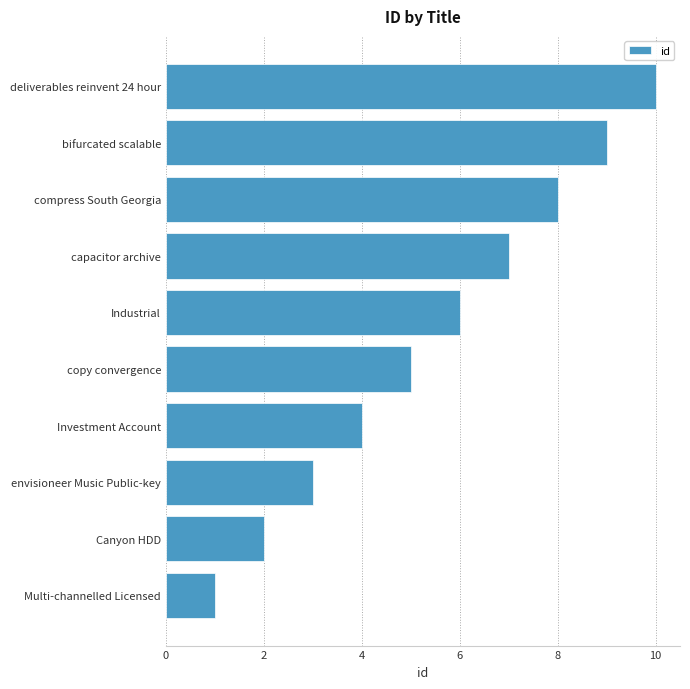

Are the bars grouped side by side (vs. stacked)?

No